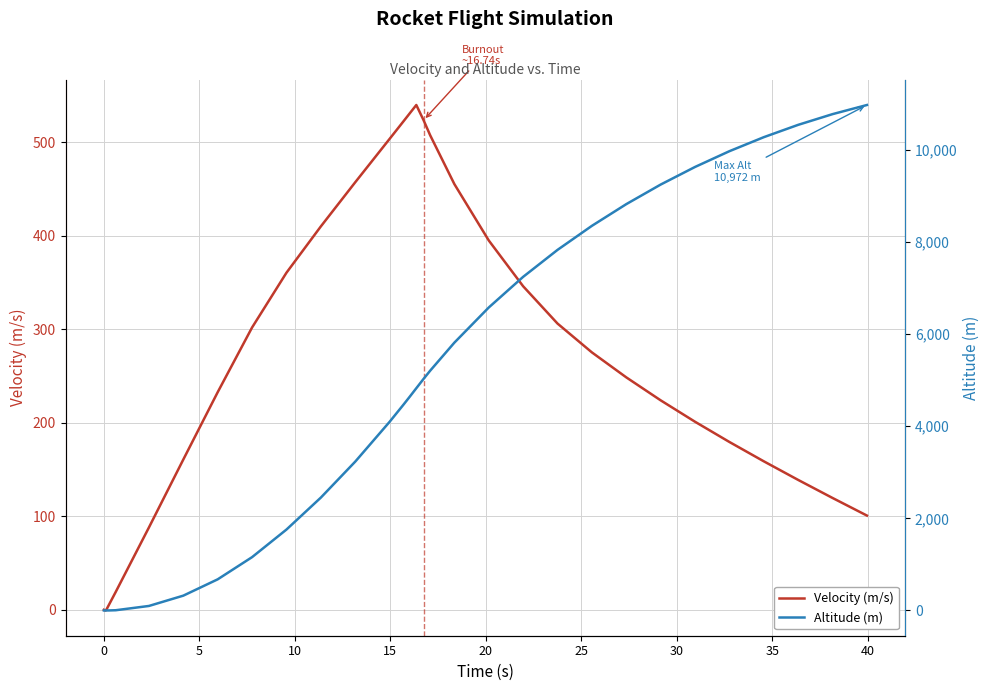

What is the maximum value for Velocity (m/s)?

539.7